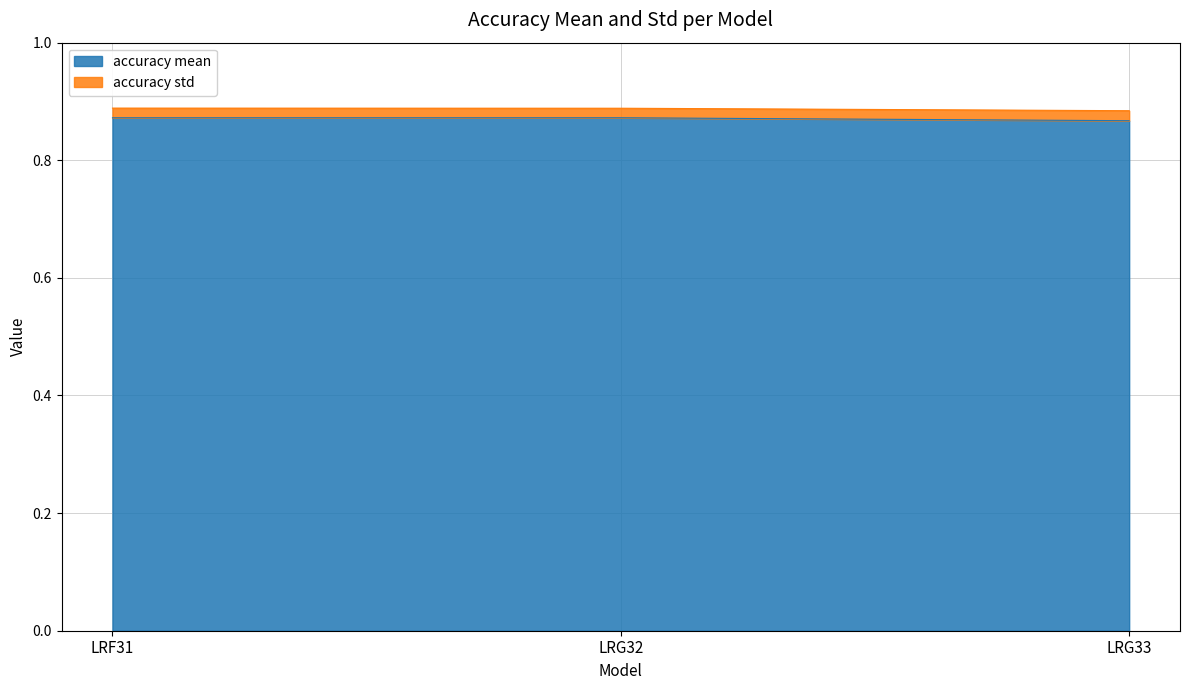

Which label corresponds to the largest value in the chart?

LRF31